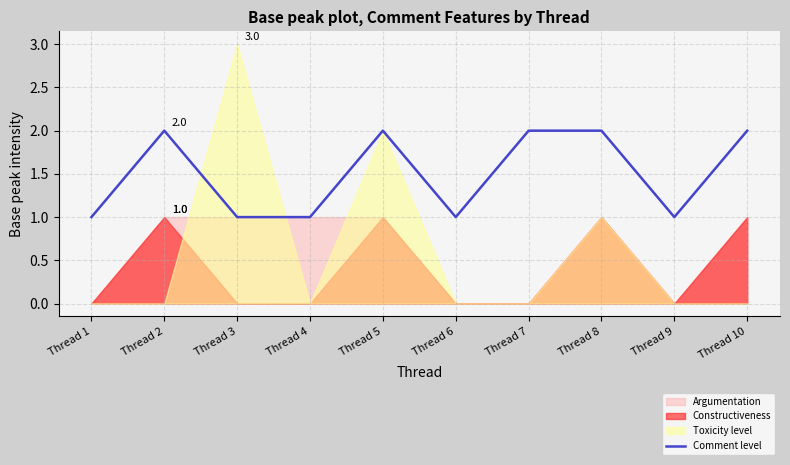

What is the difference between the maximum and minimum values?

1